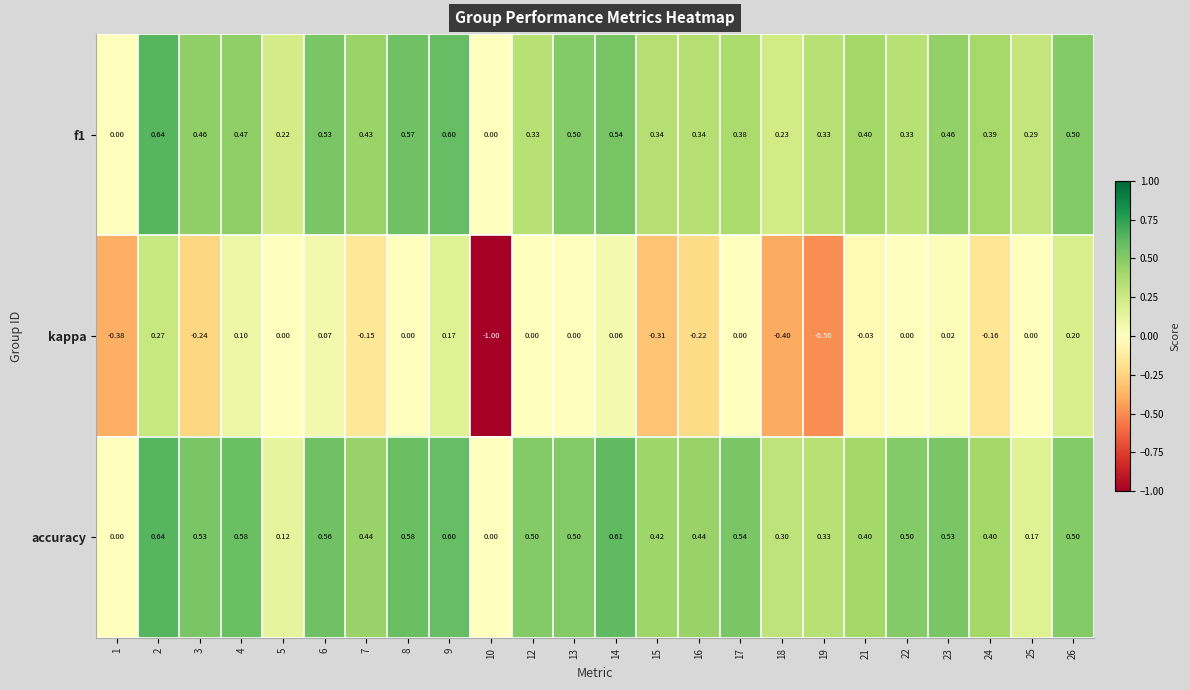

Which series has the largest range (max minus min)?

kappa